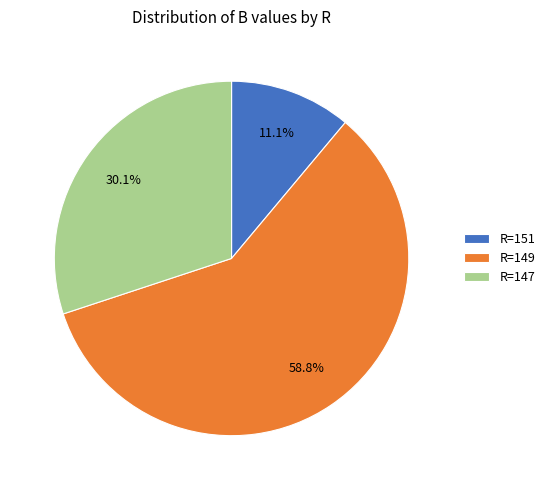

What is the ratio of the value at R=151 to the value at R=147?

0.4